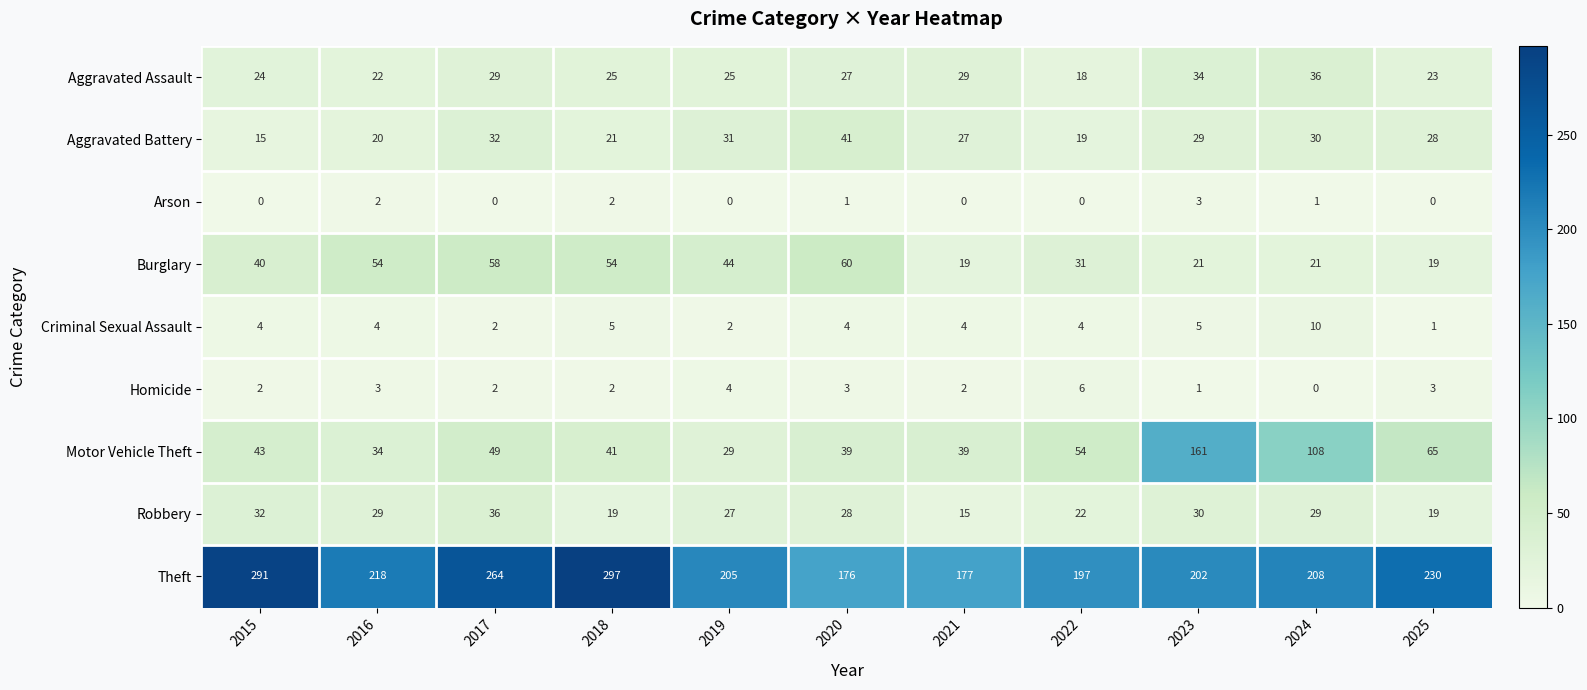

At 2016, list the series in order from largest to smallest.

Theft, Burglary, Motor Vehicle Theft, Robbery, Aggravated Assault, Aggravated Battery, Criminal Sexual Assault, Homicide, Arson